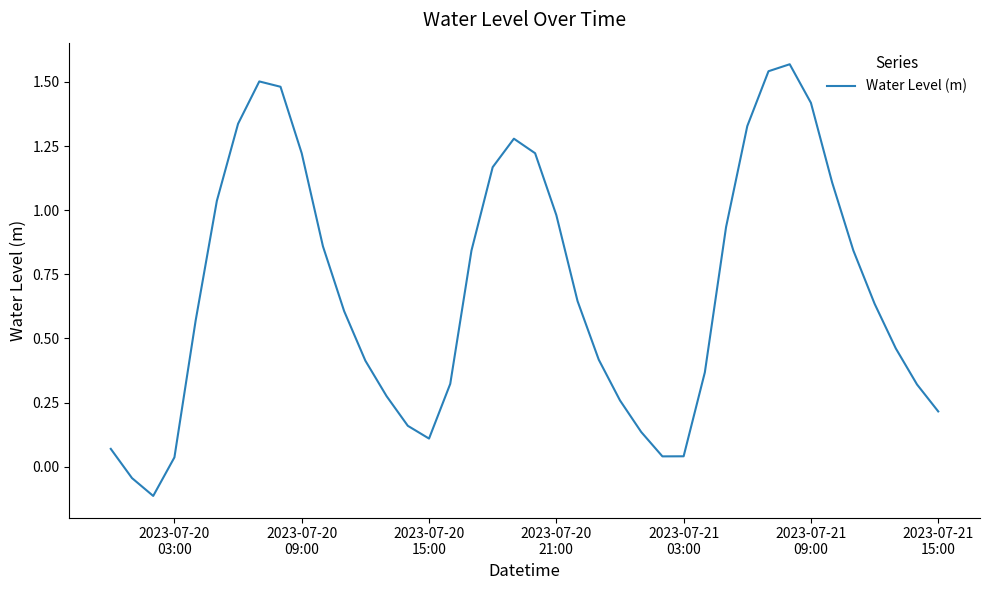

What is the greatest value displayed?

1.6